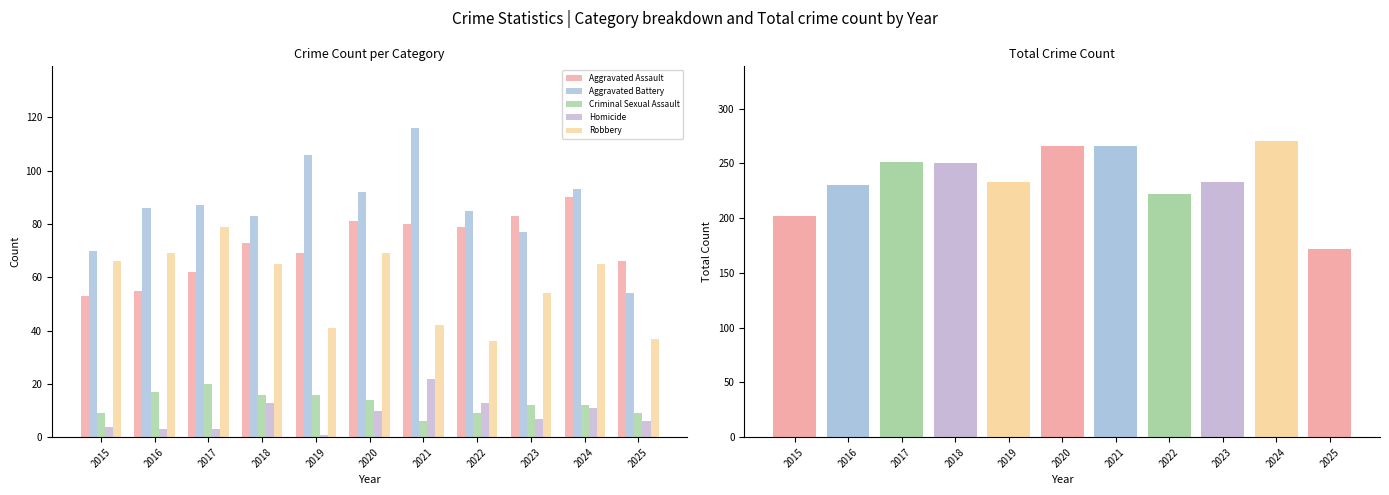

Reading left to right, what are all the values shown in this chart?

Aggravated Assault: 53	55	62	73	69	81	80	79	83	90	66
Aggravated Battery: 70	86	87	83	106	92	116	85	77	93	54
Criminal Sexual Assault: 9	17	20	16	16	14	6	9	12	12	9
Homicide: 4	3	3	13	1	10	22	13	7	11	6
Robbery: 66	69	79	65	41	69	42	36	54	65	37